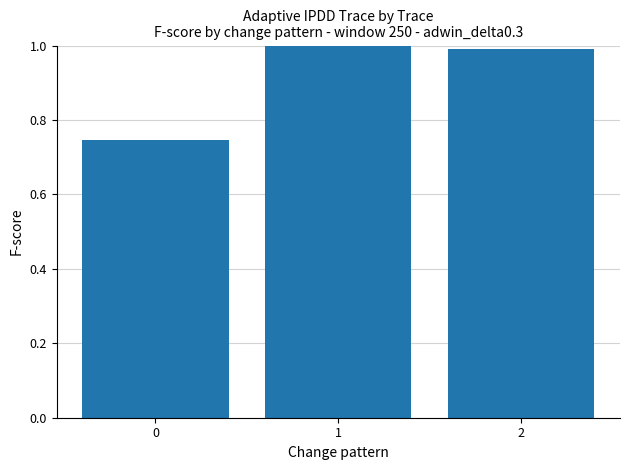

What is the sum of all values?

2.7